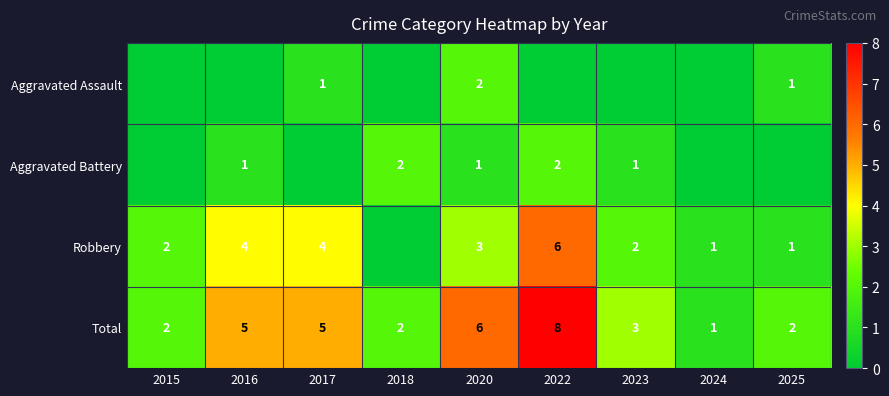

True or false: Robbery has a value of 5 at 2017.

False